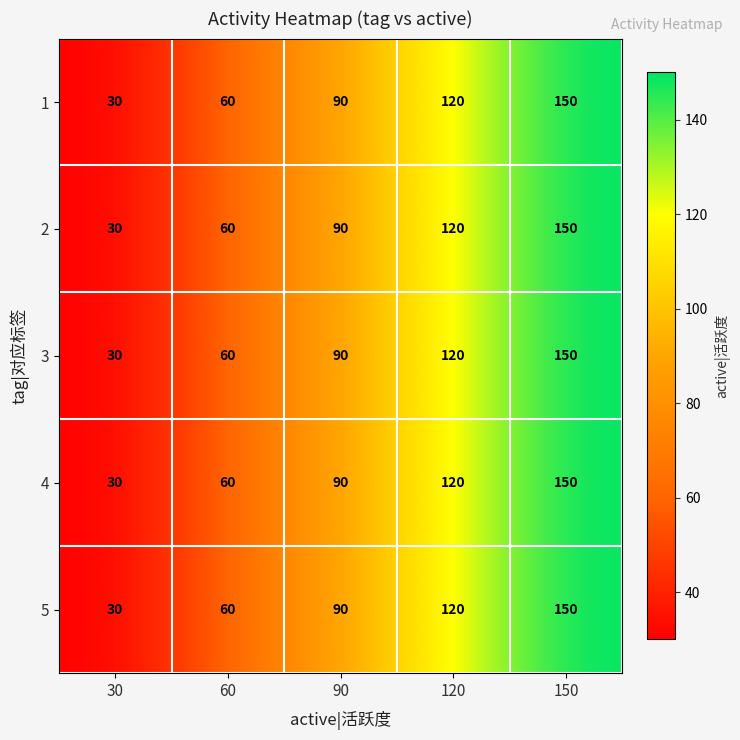

Which category has the highest value in the 4 series?

150